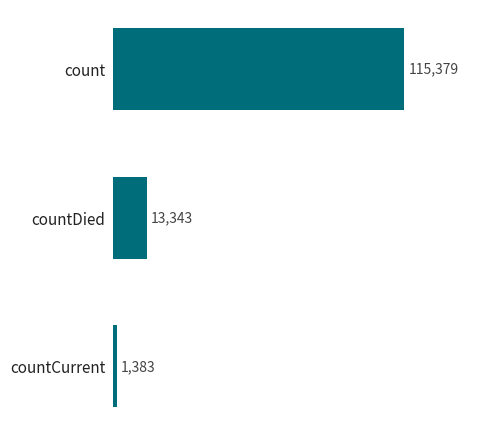

What is the average value?

43368